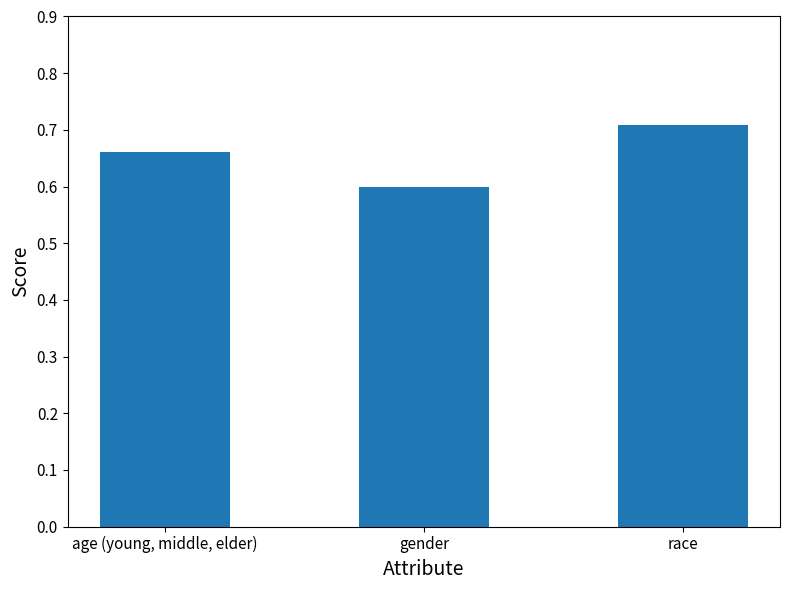

What is the sum of all values?

2.0